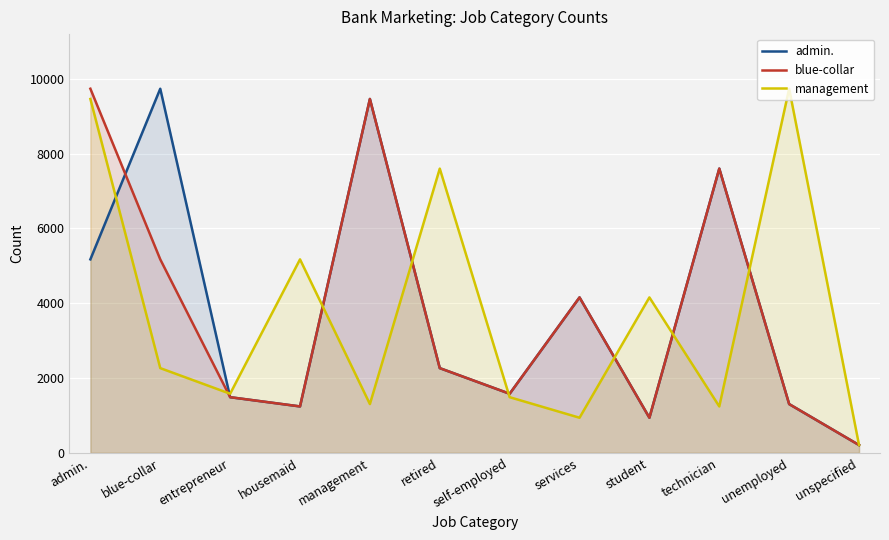

The management series shows 4154 at student. True or false?

True